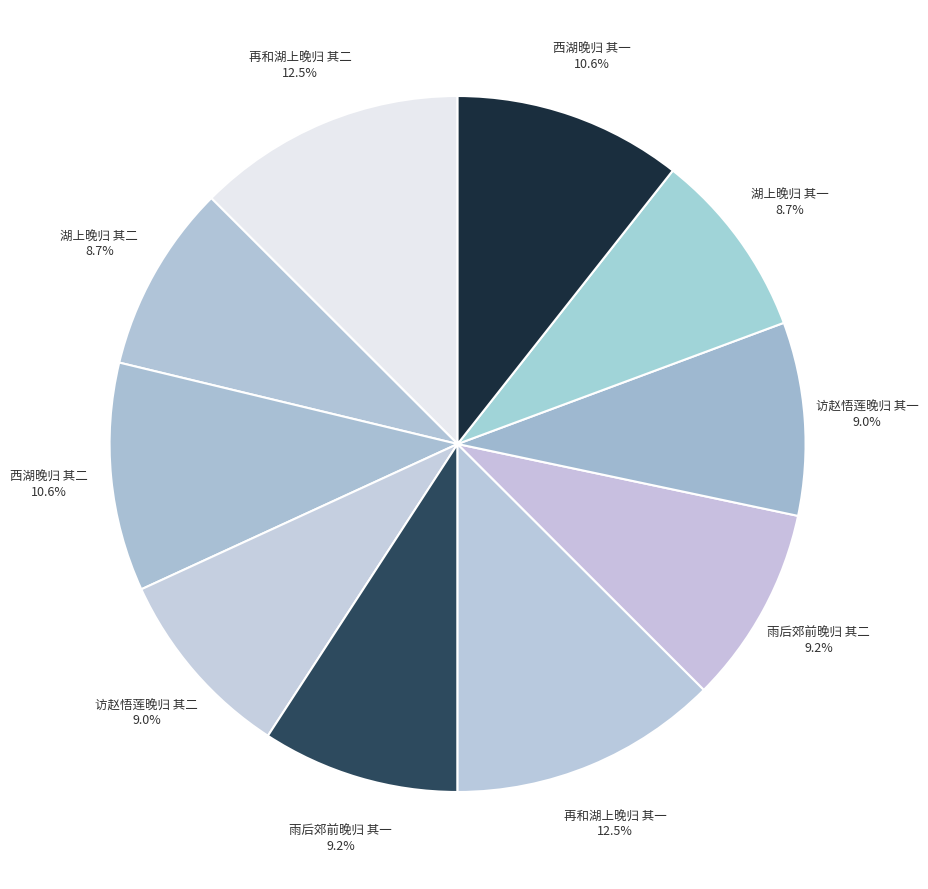

The 湖上晚归 其一 slice represents 9% of the pie. True or false?

True